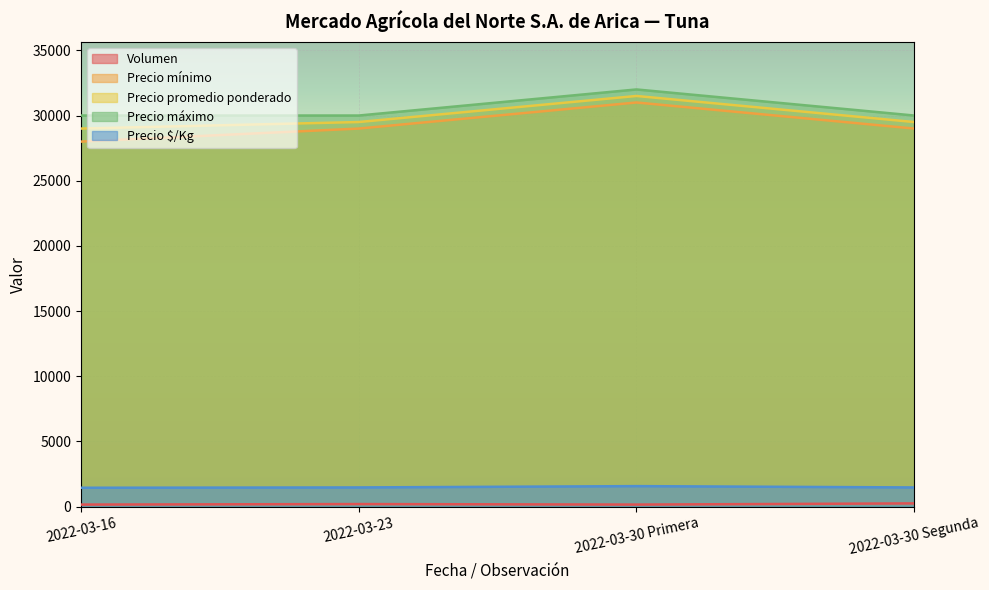

Which series has the largest range (max minus min)?

Precio mínimo